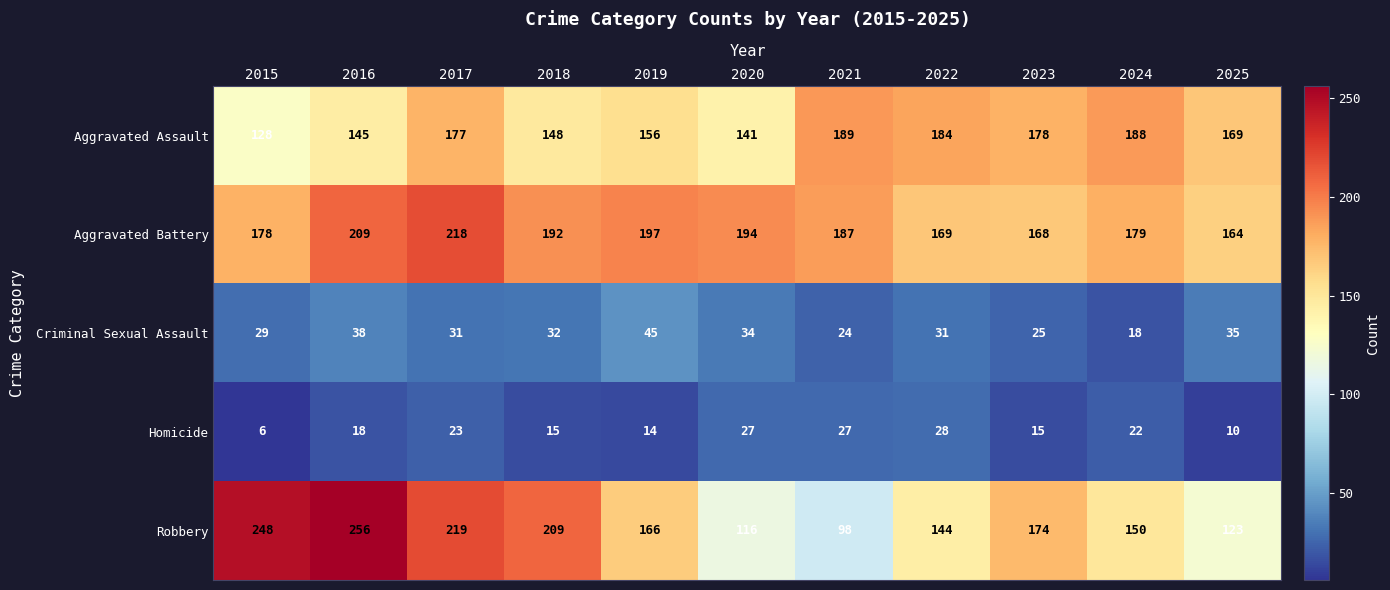

At 2022, list the series in order from largest to smallest.

Aggravated Assault, Aggravated Battery, Robbery, Criminal Sexual Assault, Homicide